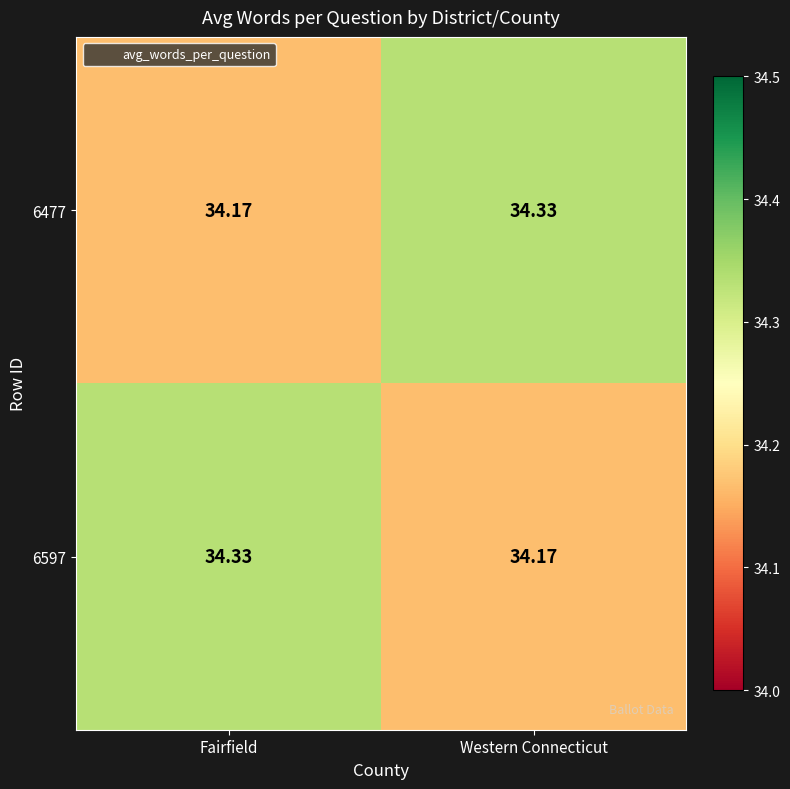

At which label does 6477 reach its minimum?

Fairfield